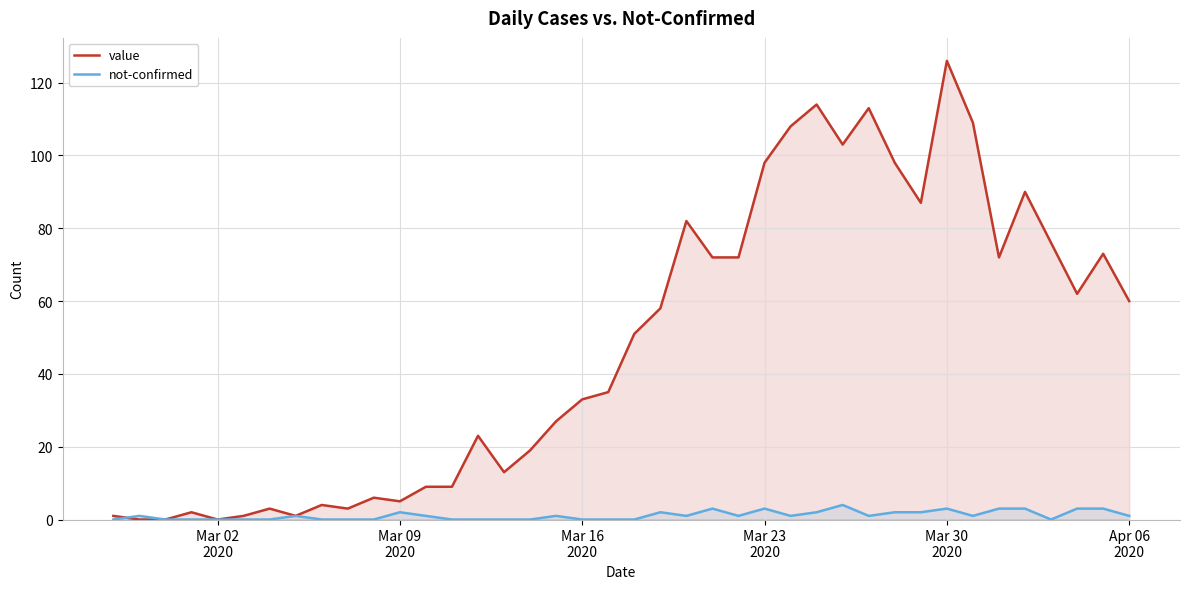

How many interior local peaks does the not-confirmed series have?

9